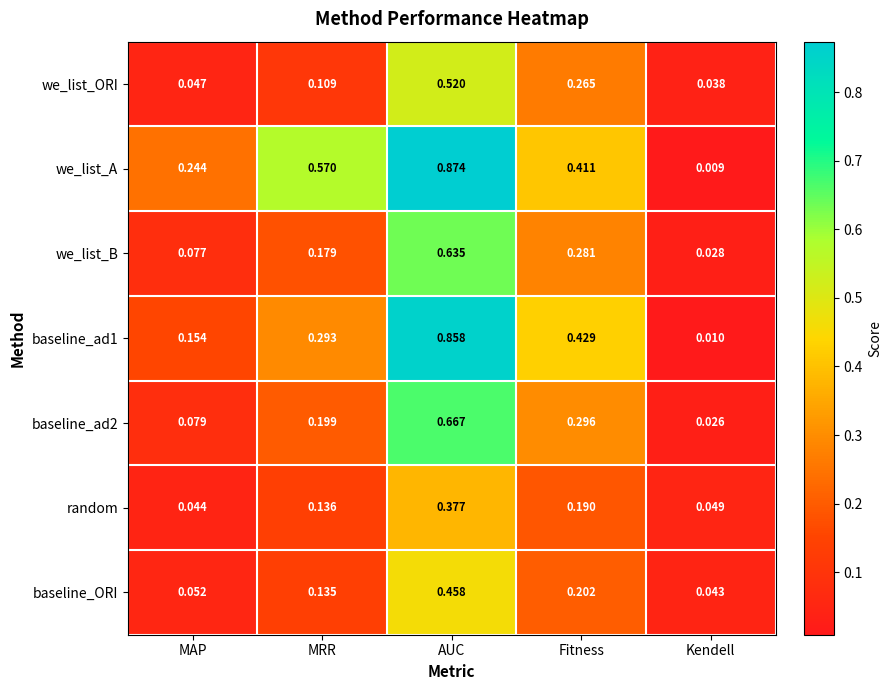

Which category has the highest value across all series?

AUC